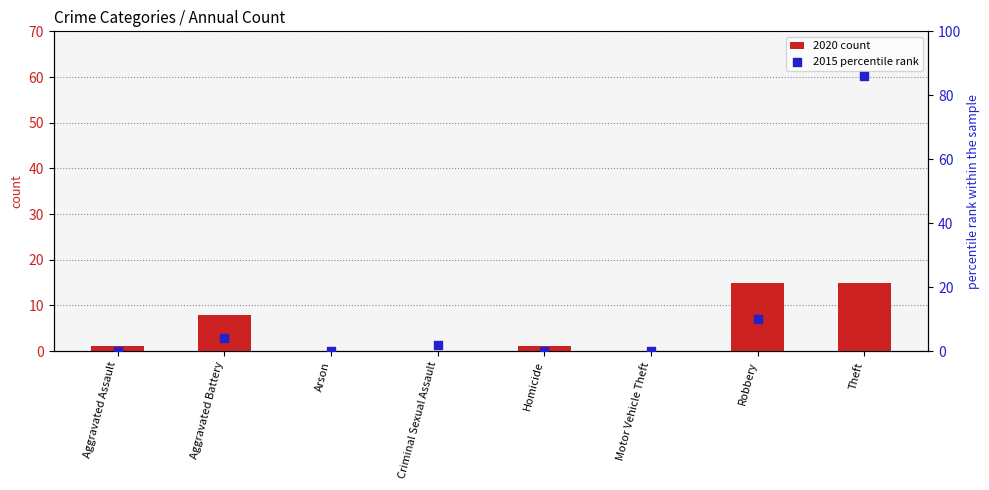

What are all the series names shown in the legend?

2020 count, 2015 percentile rank